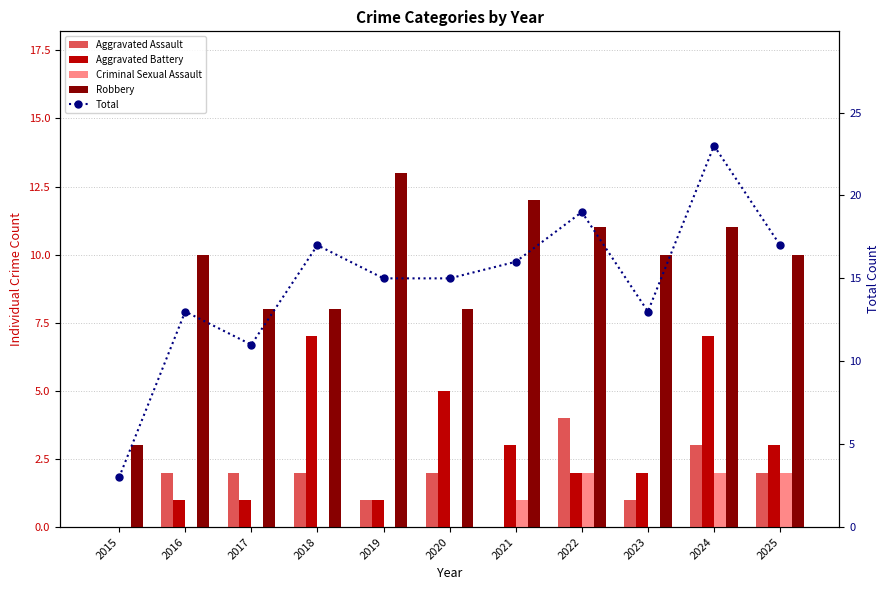

The value of Aggravated Assault at 2020 is 2. True or false?

True